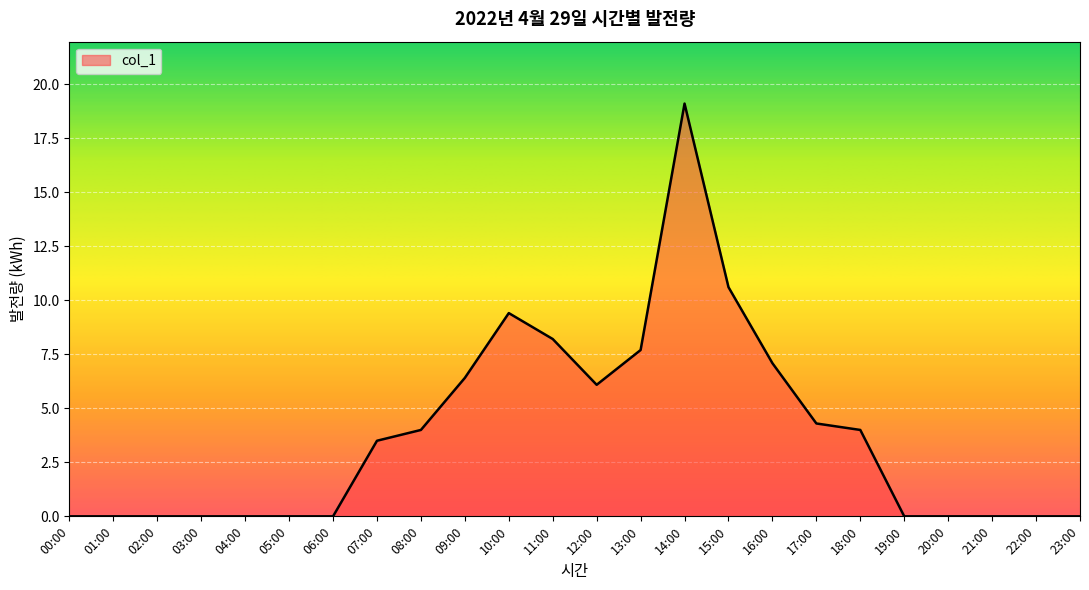

What is the greatest value displayed?

19.1